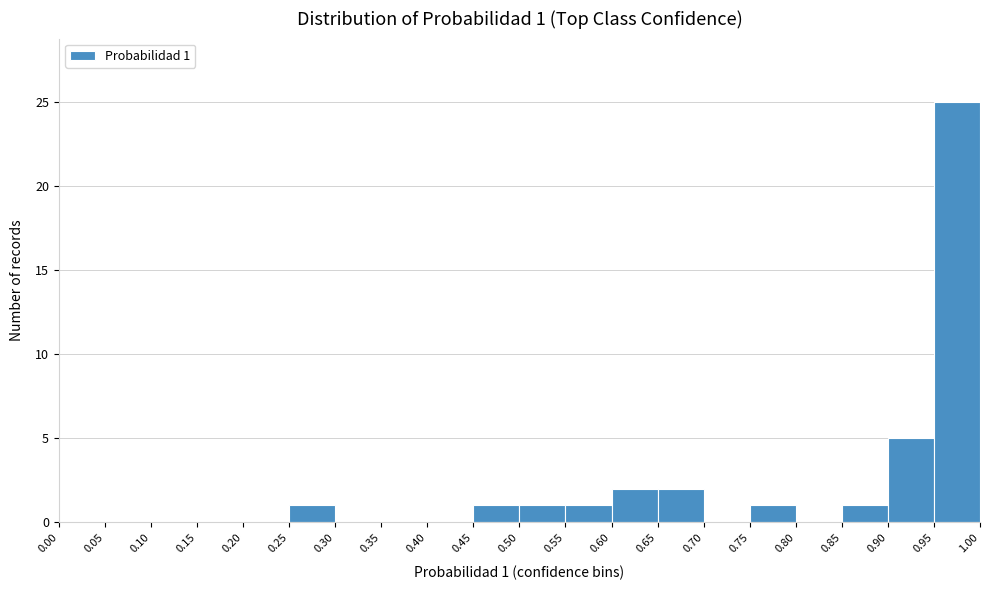

Which range on the x-axis has the tallest bar?

0.95 to 1.00